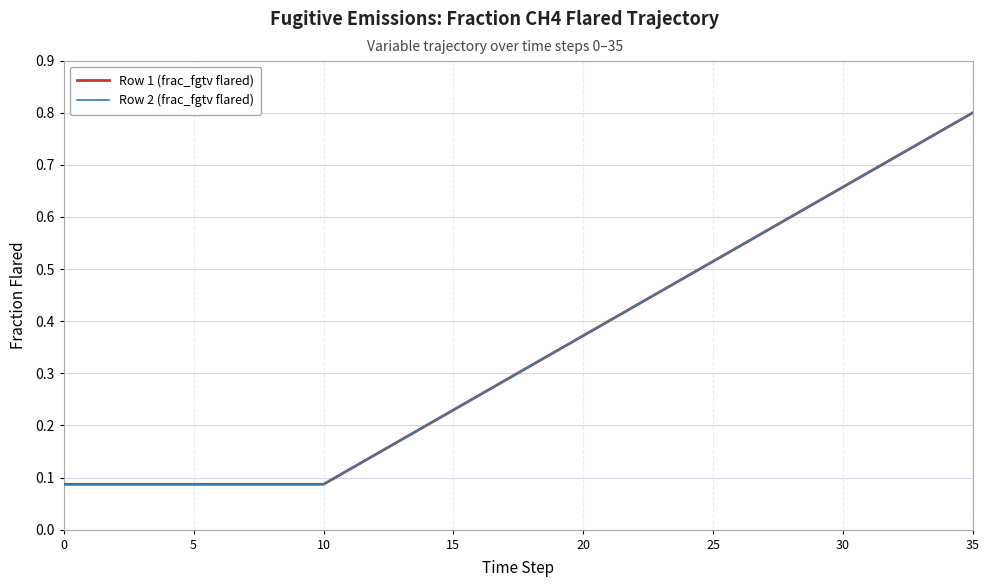

Is this an area chart (filled region under the line)?

No